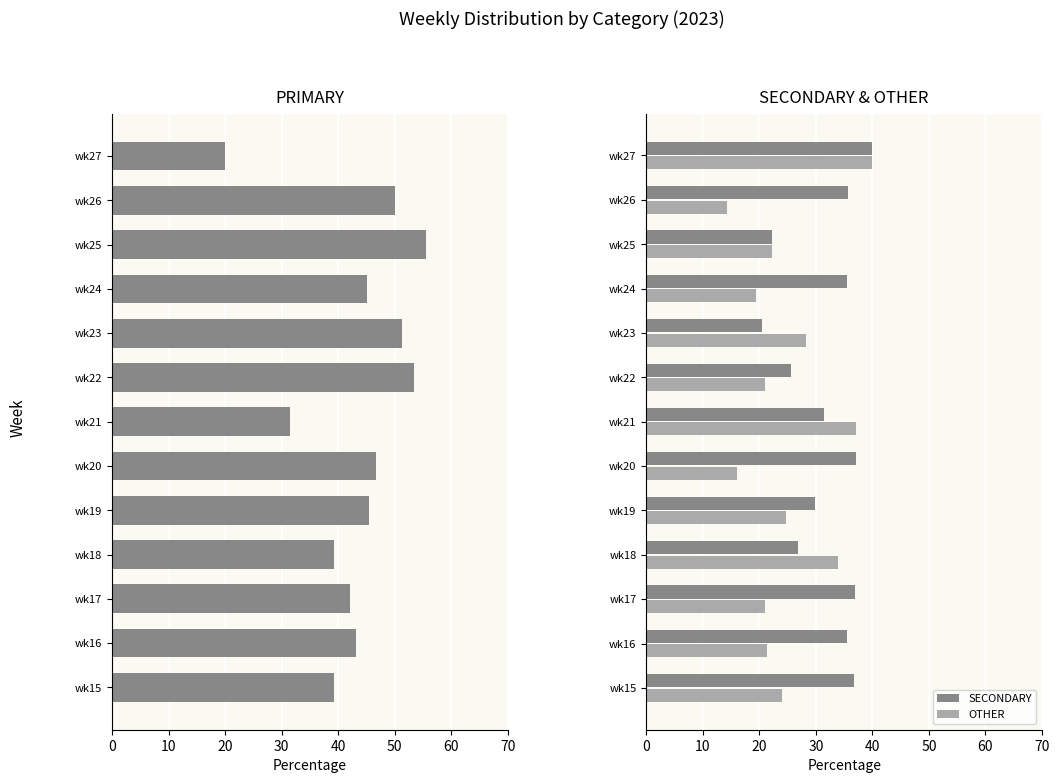

The value of OTHER at wk15 is 14.8. True or false?

False